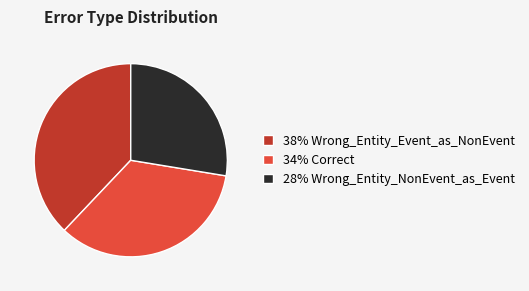

What is the largest slice in the pie chart?

38% Wrong_Entity_Event_as_NonEvent